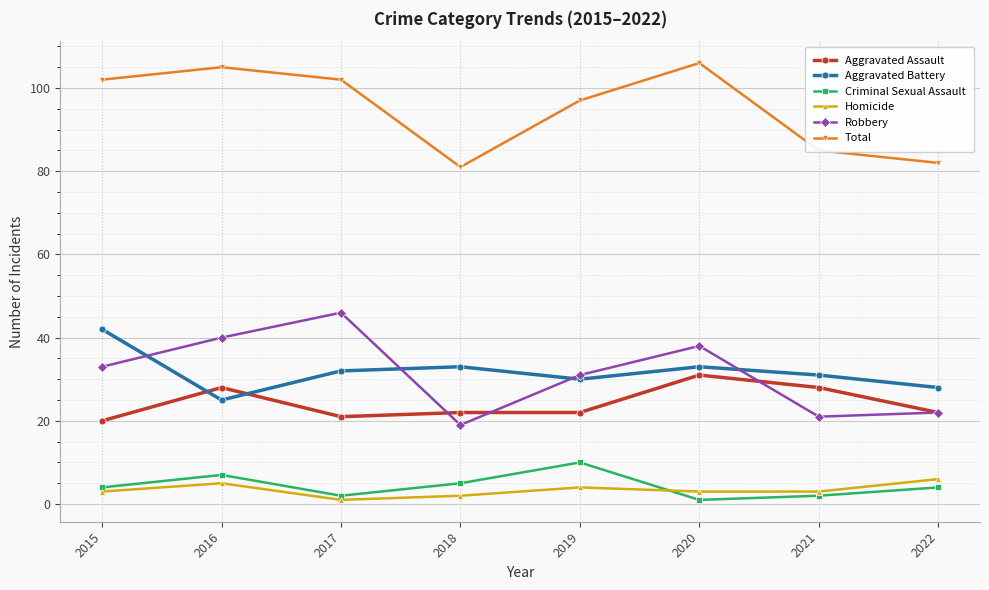

At which category does Criminal Sexual Assault reach its first local peak?

2016